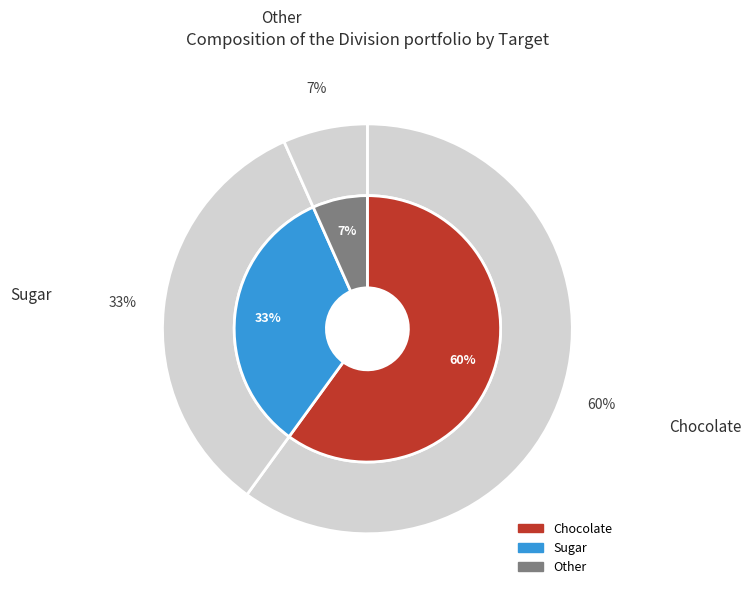

To the nearest percent, what is the average slice percentage?

33%